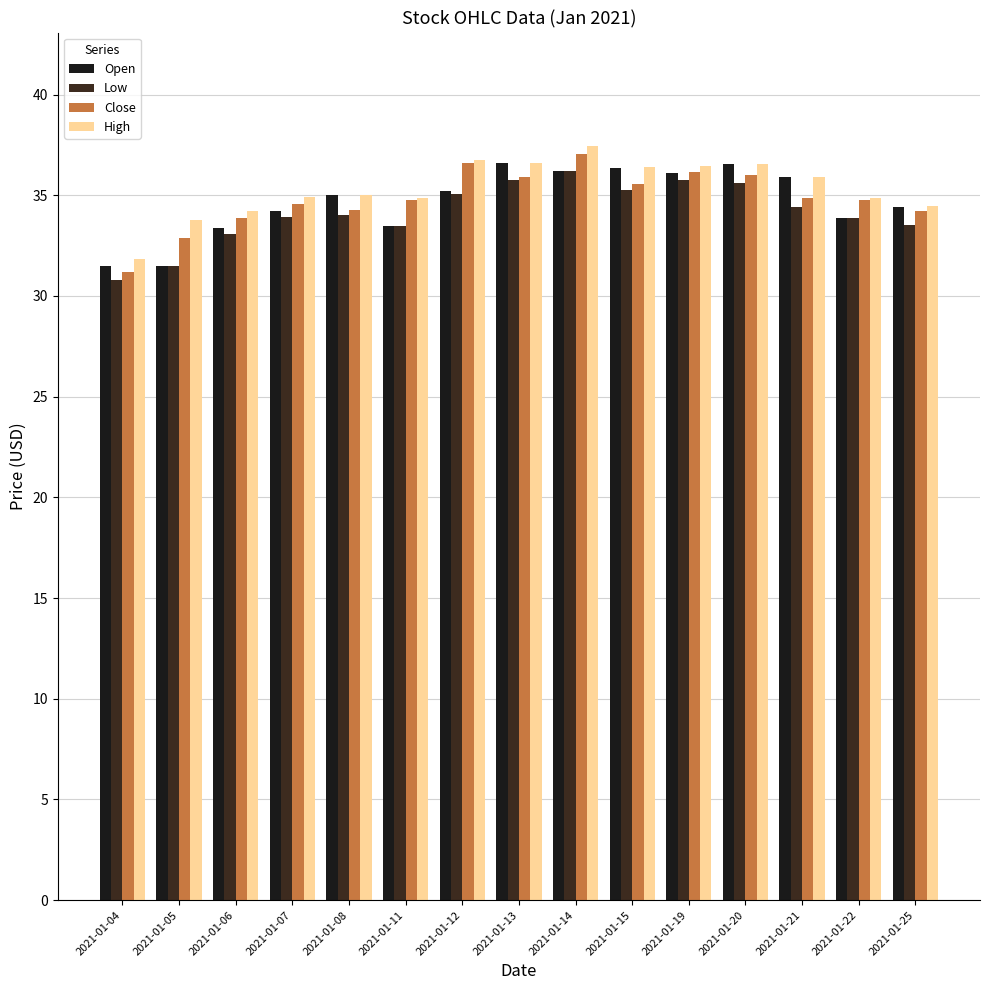

Which series has the largest total across all categories?

High